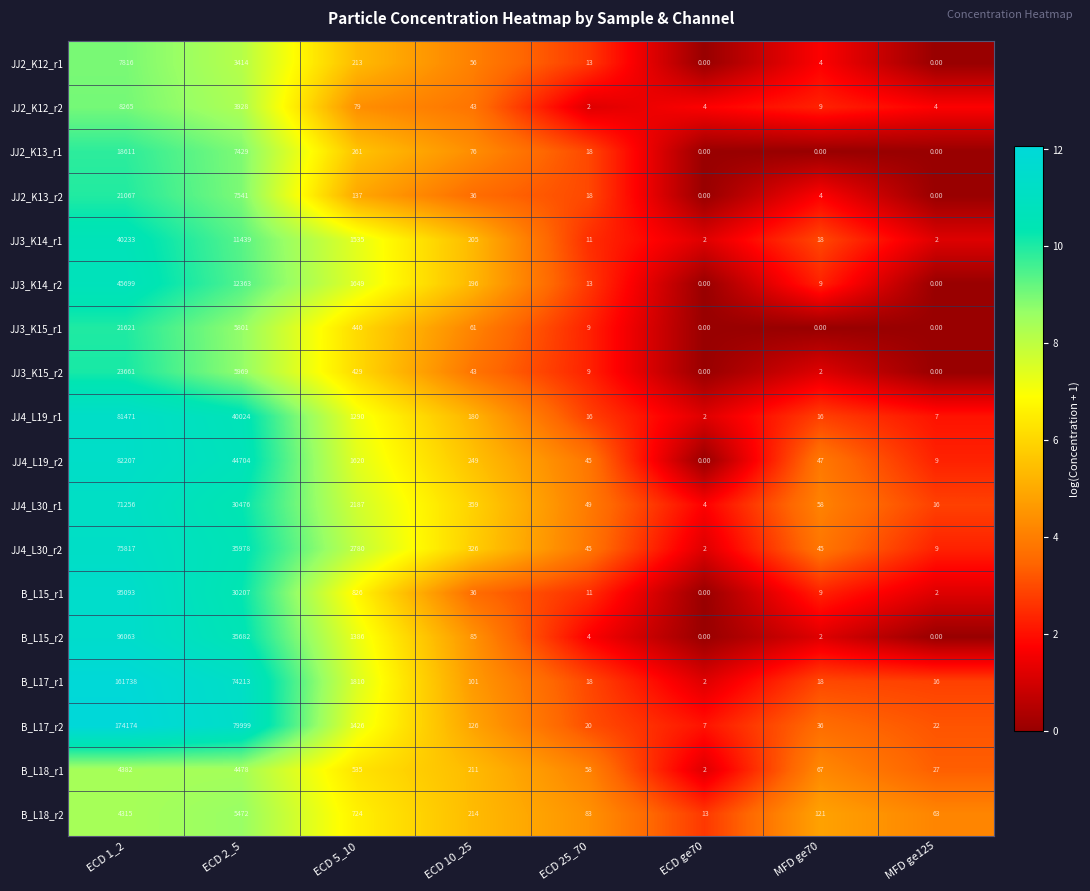

How many series are shown in this chart?

18